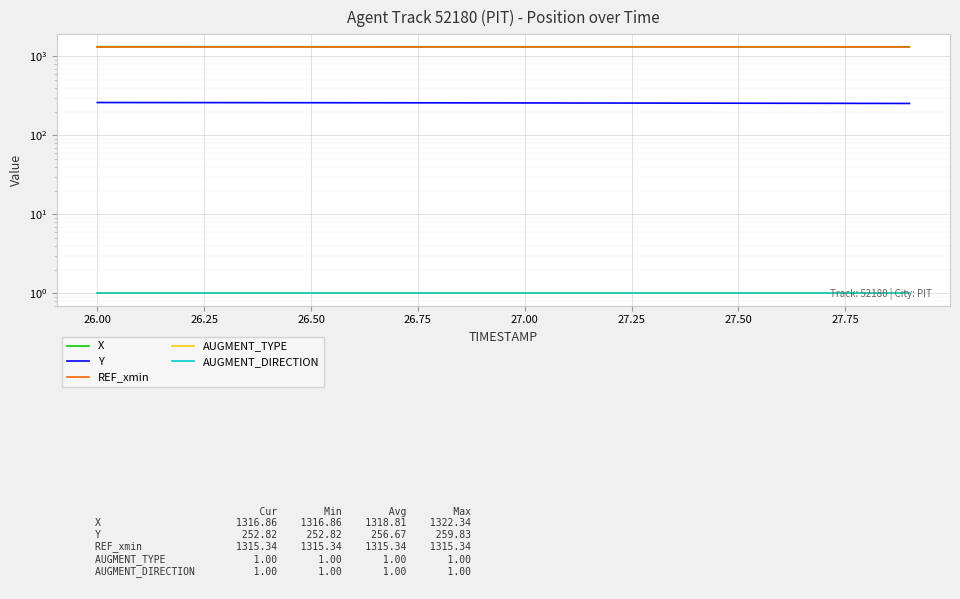

How many data points in Y are less than 257?

10